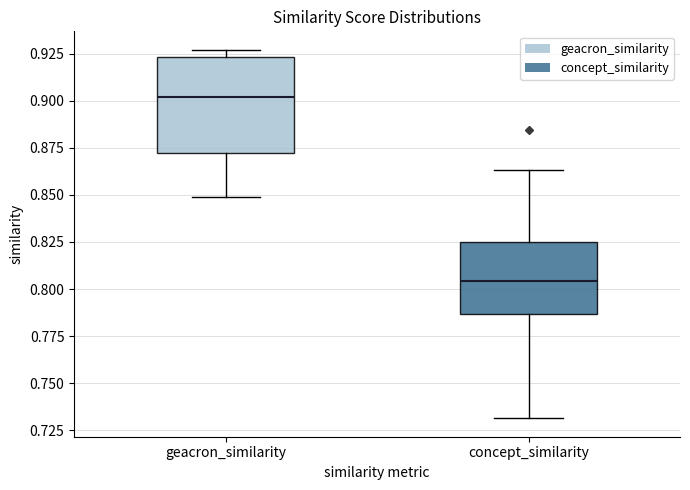

Where does the median line of the box for geacron_similarity sit on the y-axis? The values are not printed on the chart, so give them approximately, as read against the axis.

0.900